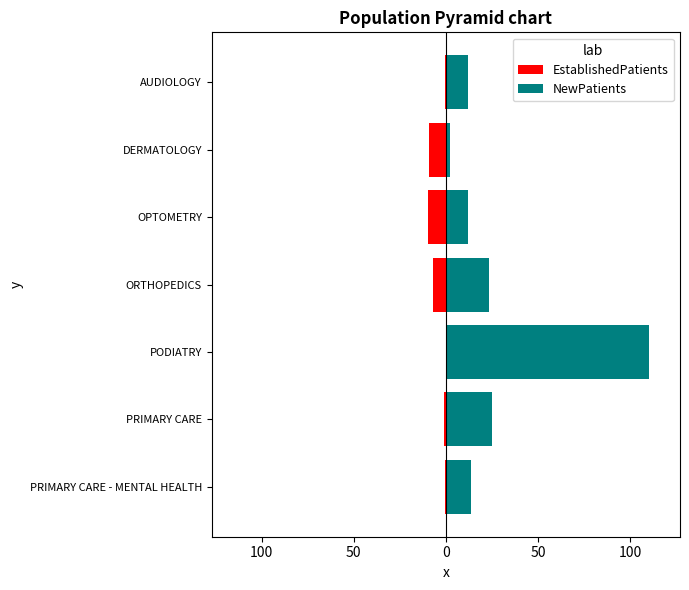

Is the value of EstablishedPatients at PRIMARY CARE greater than the value of NewPatients at OPTOMETRY?

No